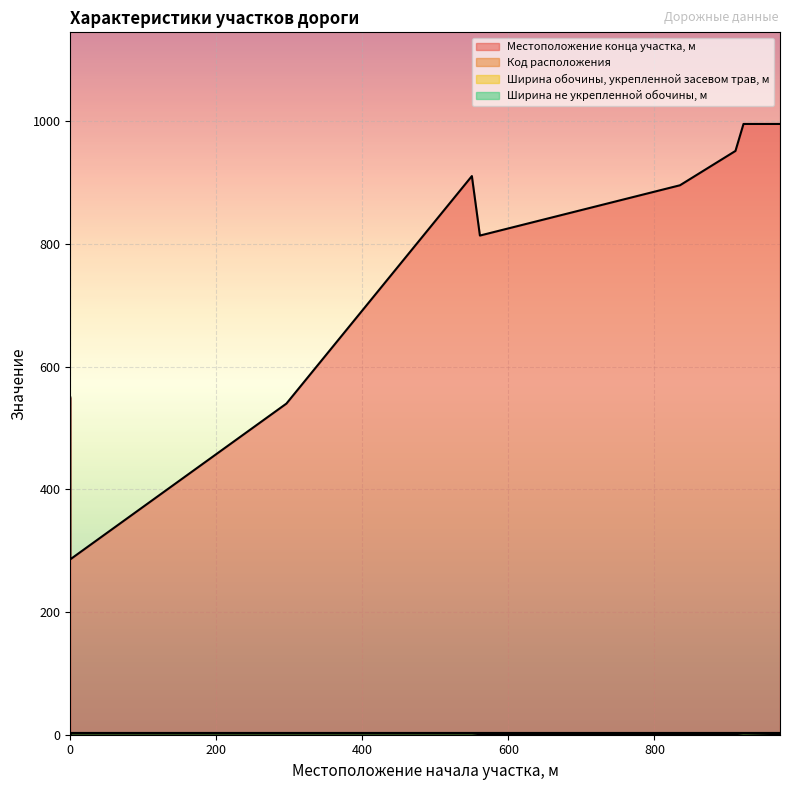

Rank the series at 0 from lowest to highest value.

Код расположения, Местоположение конца участка, м